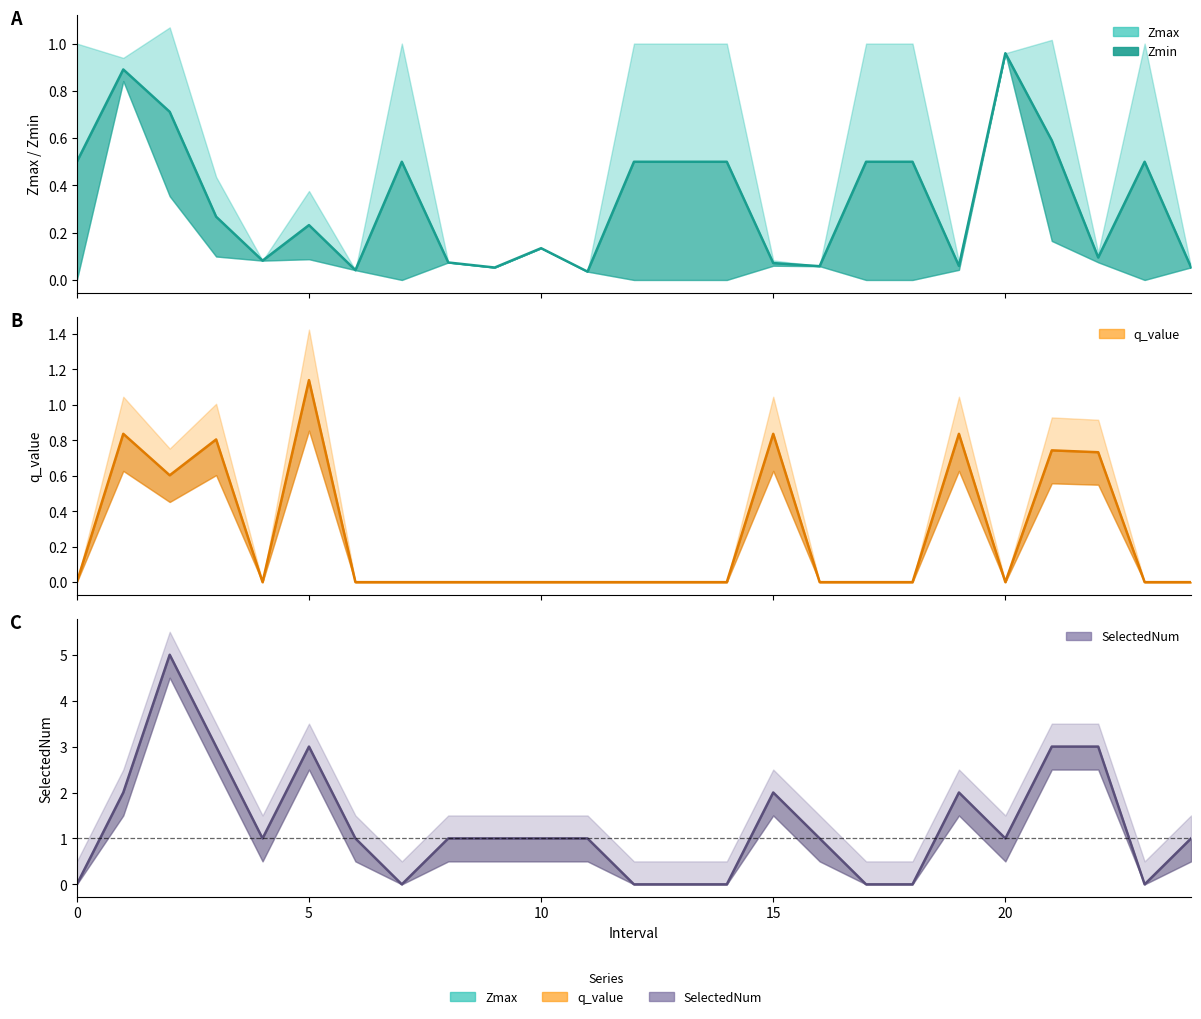

Reading left to right, what are all the values shown in this chart?

0.5	0.9	0.7	0.3	0.1	0.2	0.0	0.5	0.1	0.1	0.1	0.0	0.5	0.5	0.5	0.1	0.1	0.5	0.5	0.1	1.0	0.6	0.1	0.5	0.1